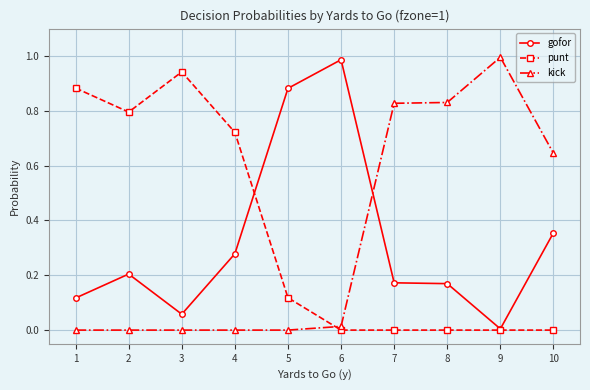

What is the sum of all gofor values?

3.2